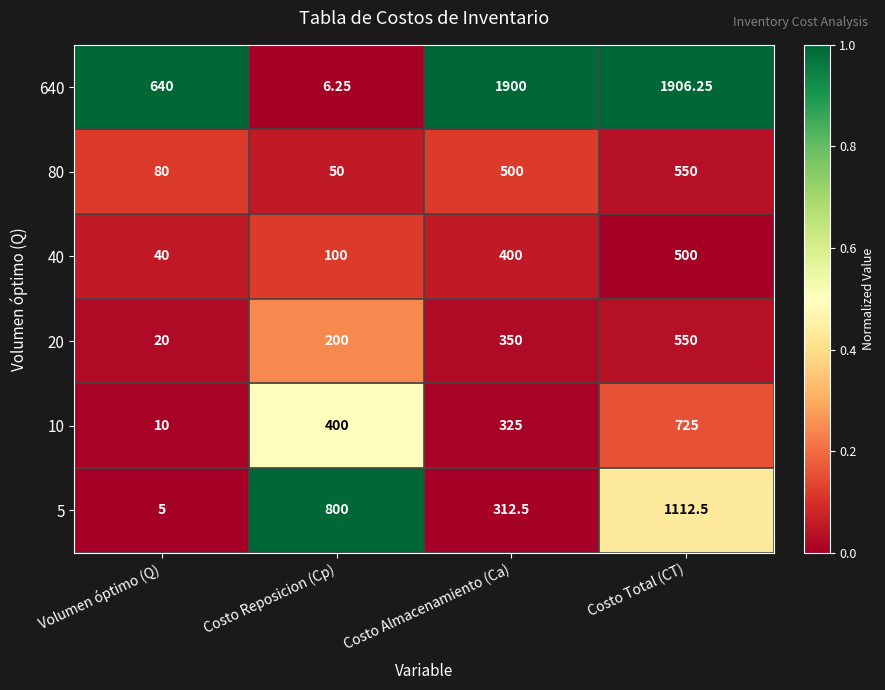

Which category has the lowest value across all series?

Volumen óptimo (Q)